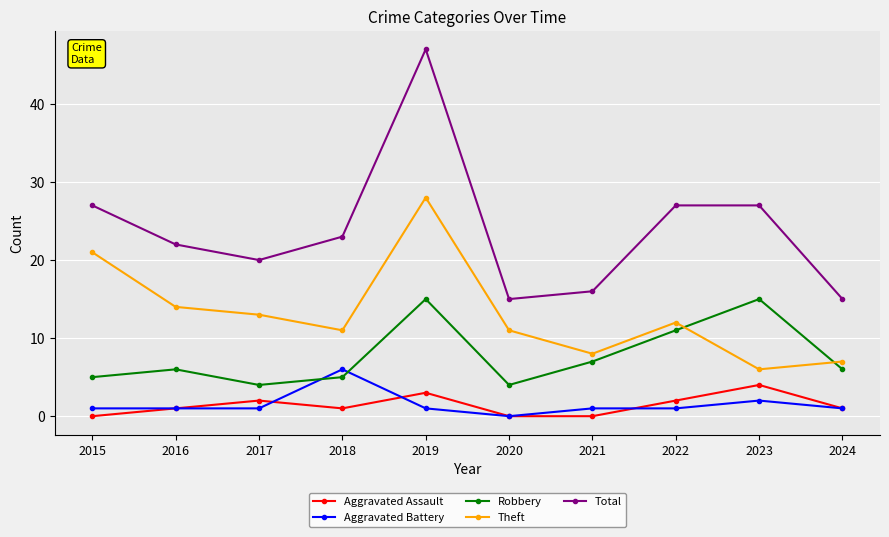

What are all the series names shown in the legend?

Aggravated Assault, Aggravated Battery, Robbery, Theft, Total